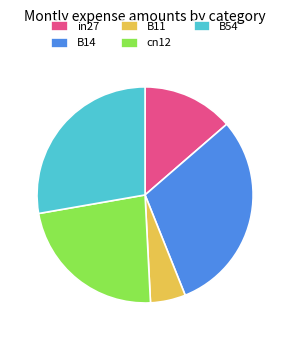

What is the smallest slice in the pie chart?

B11